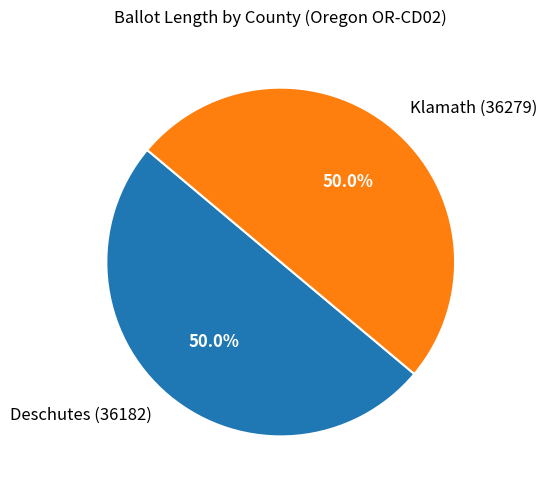

What percentage is NOT represented by Klamath (36279)?

50.0%